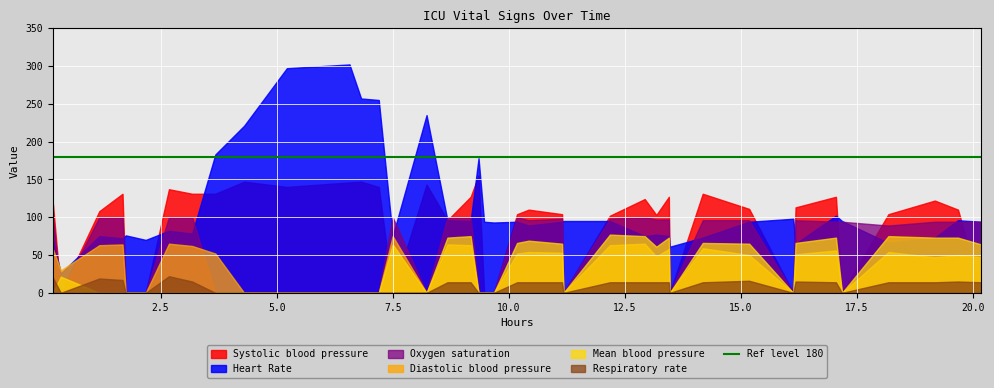

What is the maximum value shown in the chart?

302.0